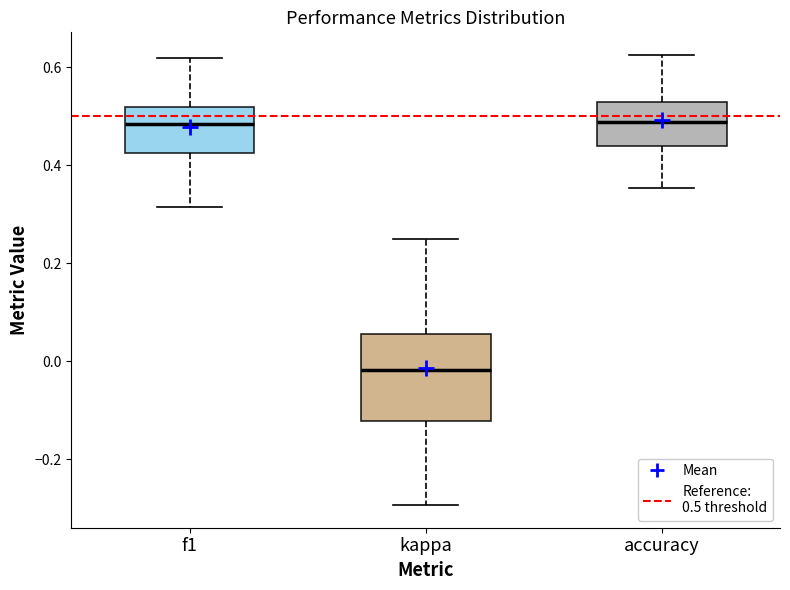

Reading left to right, transcribe this box plot: for each box, give where its median line is, the range the box spans, and where its two whiskers end, as read against the y-axis. The values are not printed on the chart, so give them approximately, as read against the axis.

f1: median 0.48, box 0.42 to 0.52, whiskers 0.32 to 0.62
kappa: median -0.02, box -0.12 to 0.06, whiskers -0.30 to 0.26
accuracy: median 0.48, box 0.44 to 0.52, whiskers 0.36 to 0.62